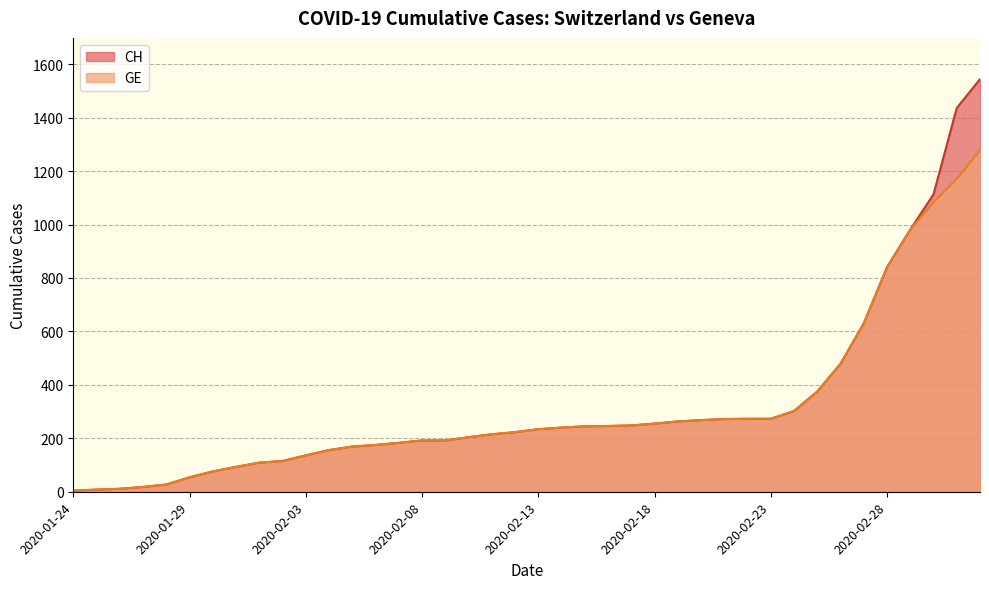

List the series in order of their peak value, highest first.

CH, GE